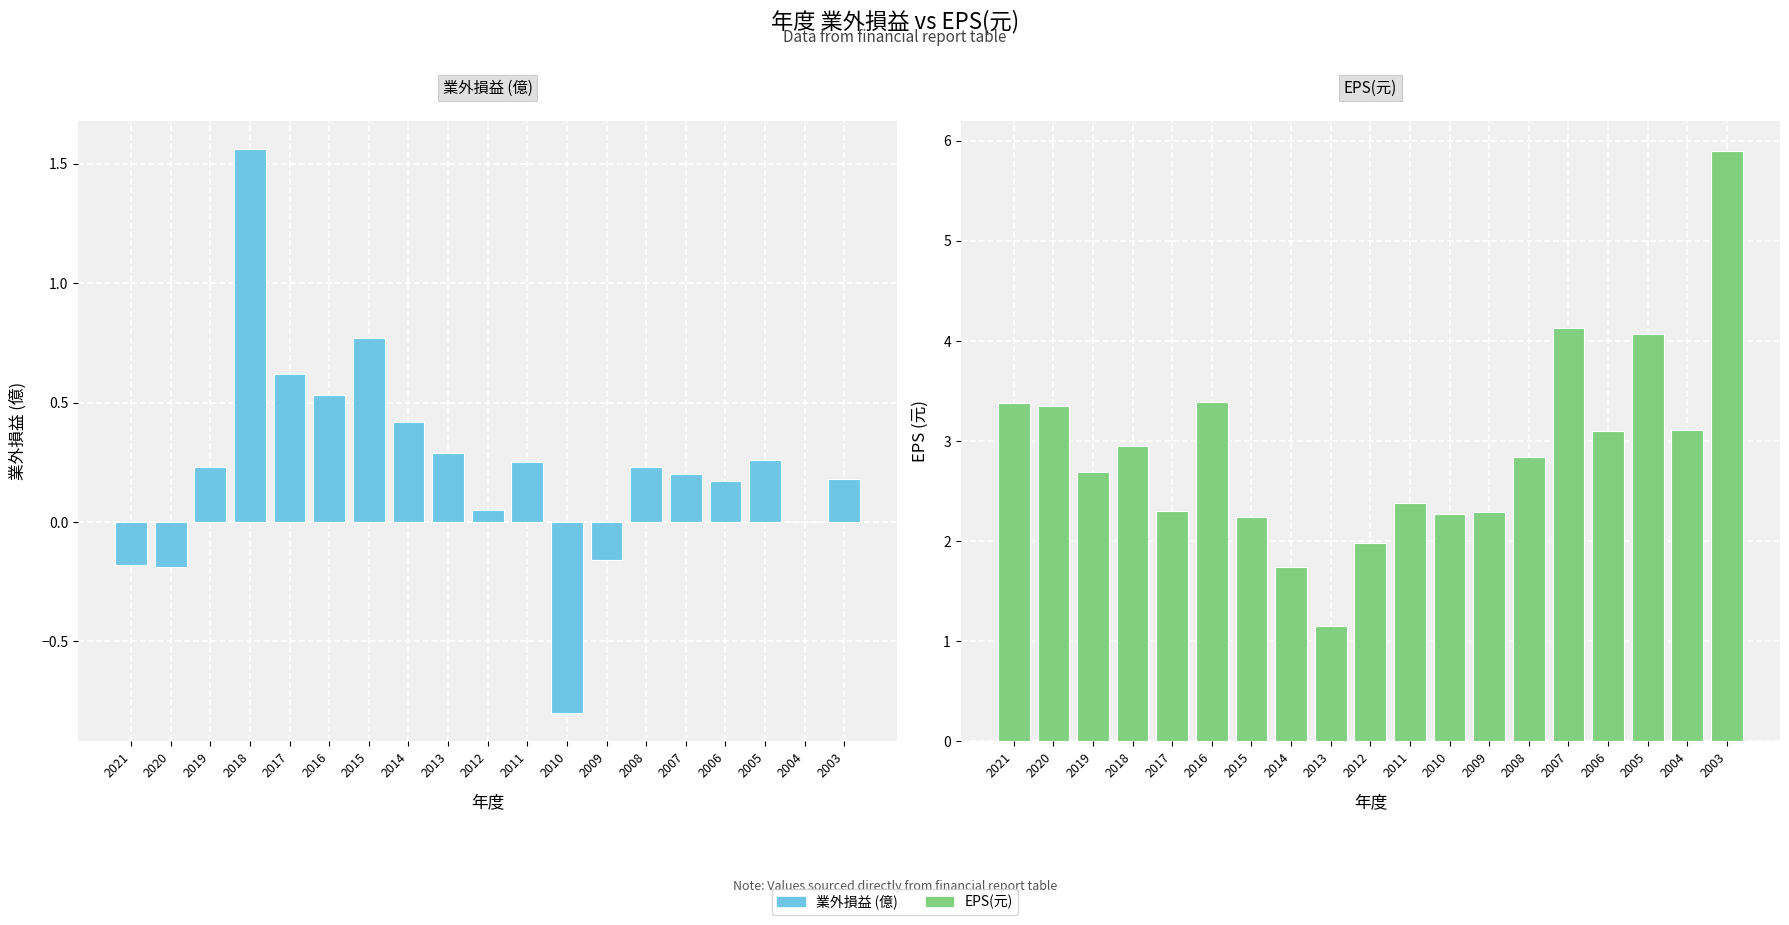

How many bars are there in total?

38